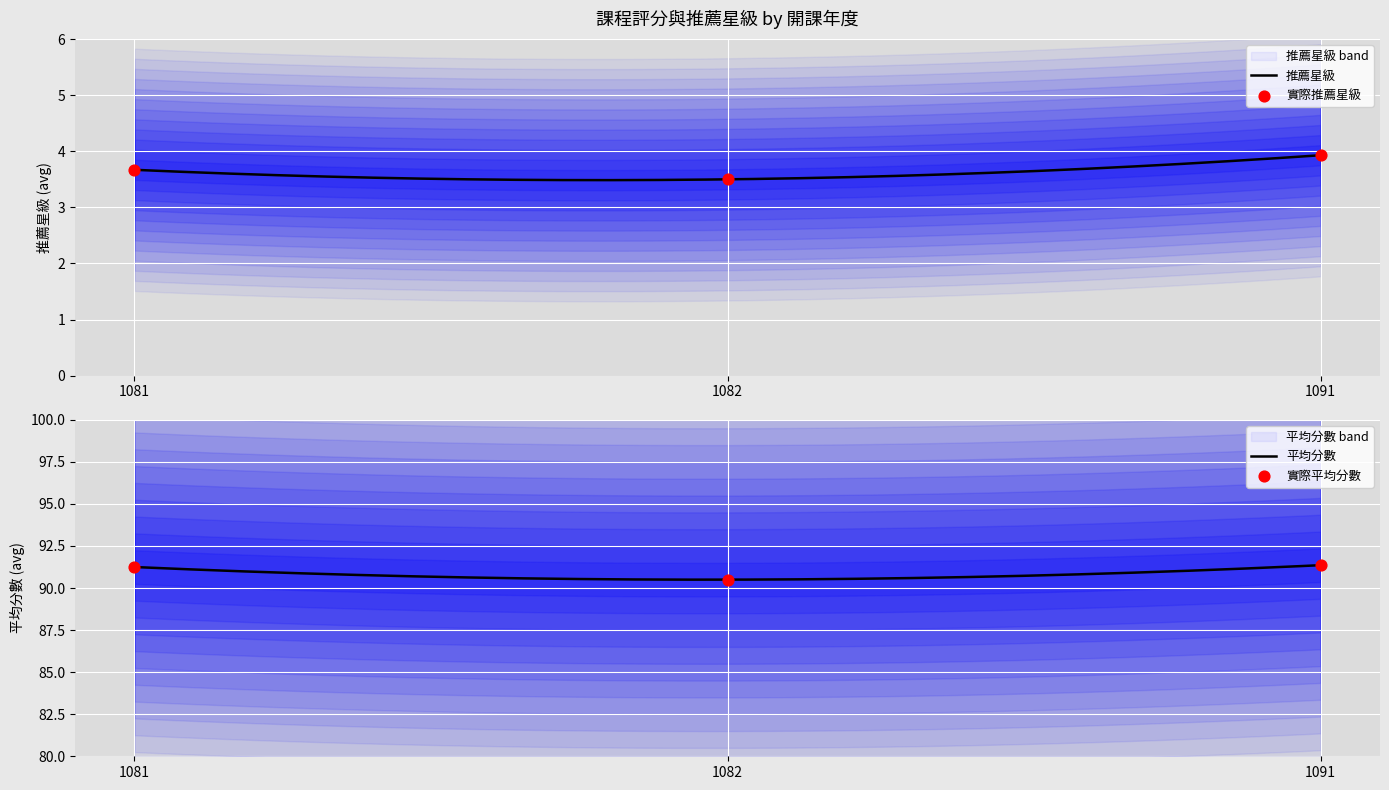

Which series has the widest spread of Y values?

平均分數